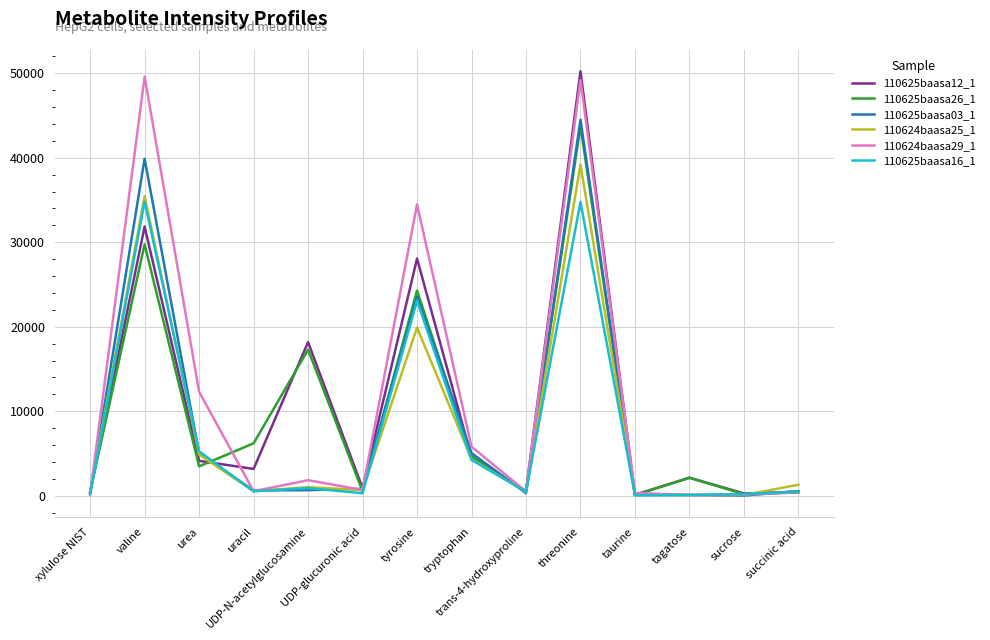

Which category has the highest value across all series?

threonine